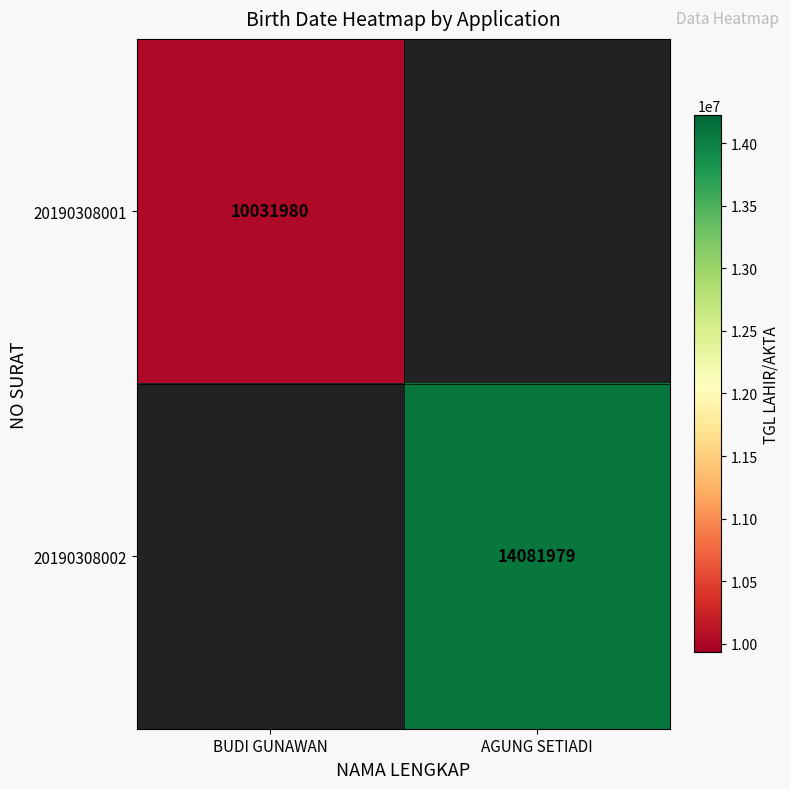

The value of 20190308002 at AGUNG SETIADI is 9007728. True or false?

False